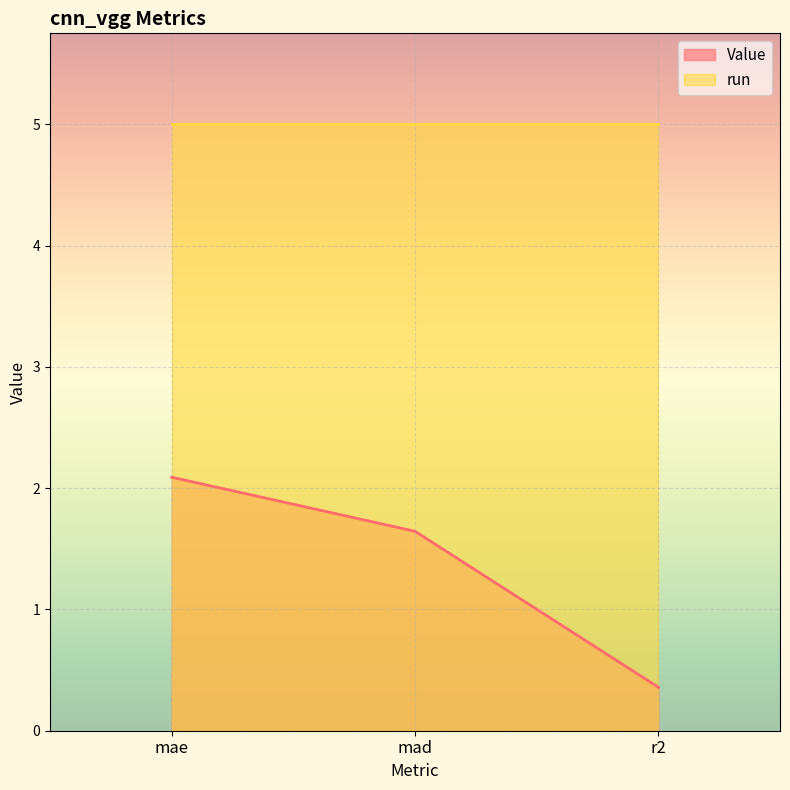

Reading left to right, extract all data points from this chart.

mae=2.1	mad=1.6	r2=0.4